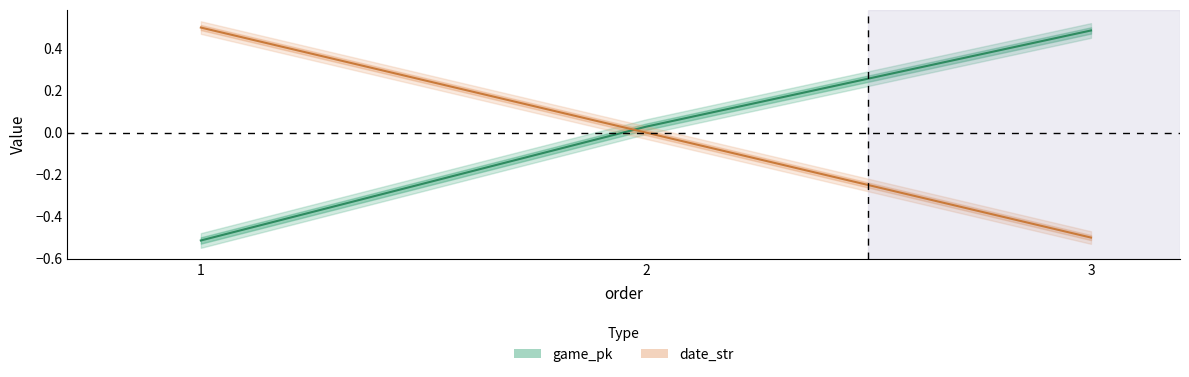

How many categories are shown in the chart?

3